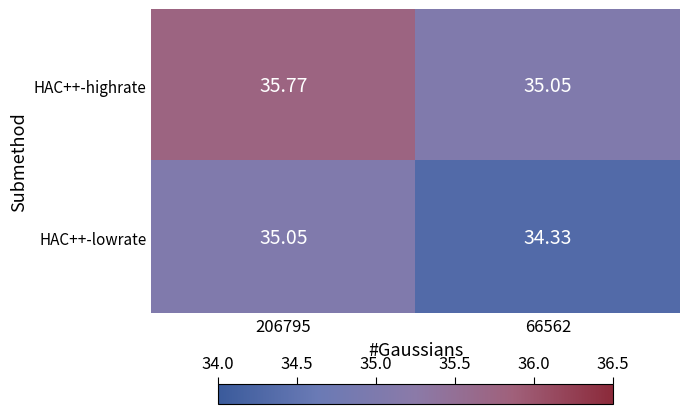

Which series has the largest total across all categories?

HAC++-highrate